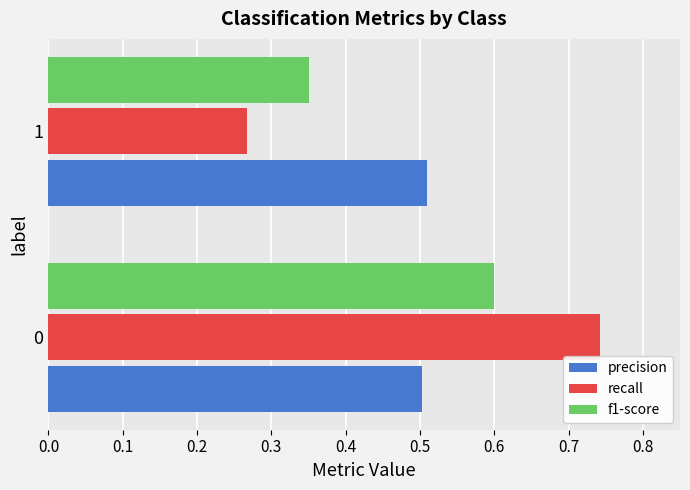

Which series changed the most between 0 and 1?

recall